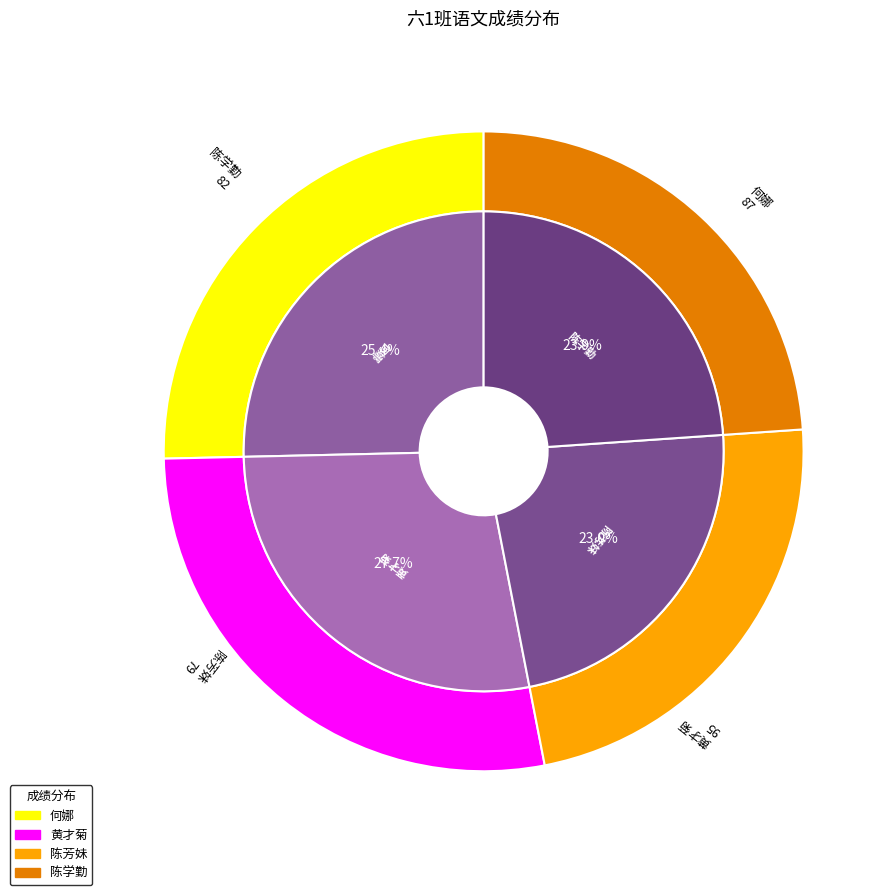

What percentage is the 何娜 slice, to the nearest percent?

25%